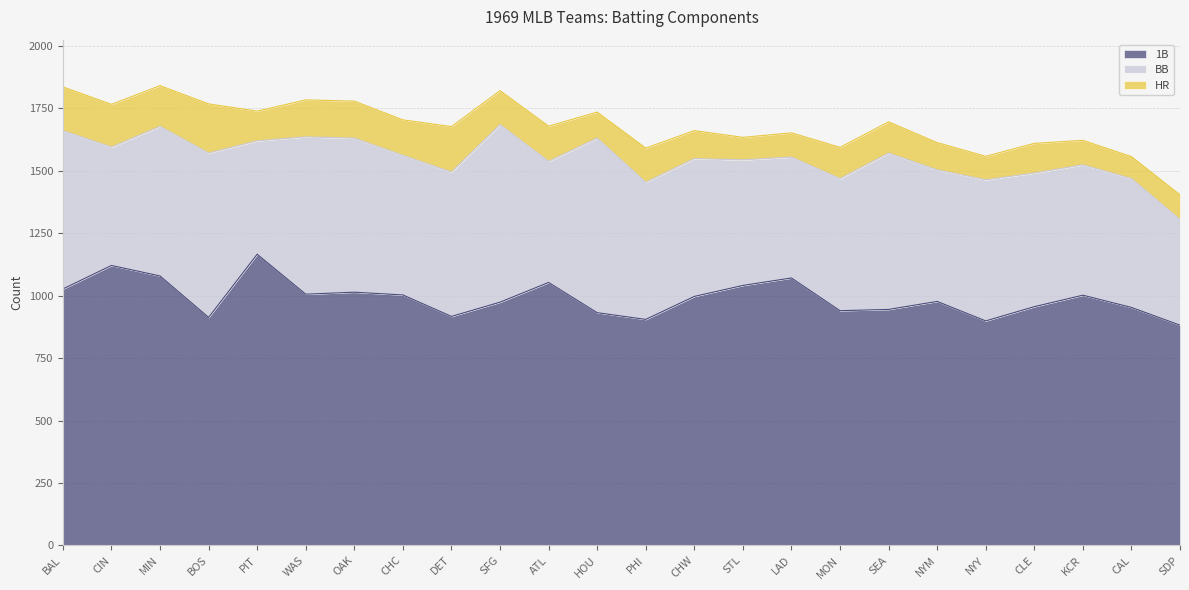

The value of BB at KCR is 522. True or false?

True